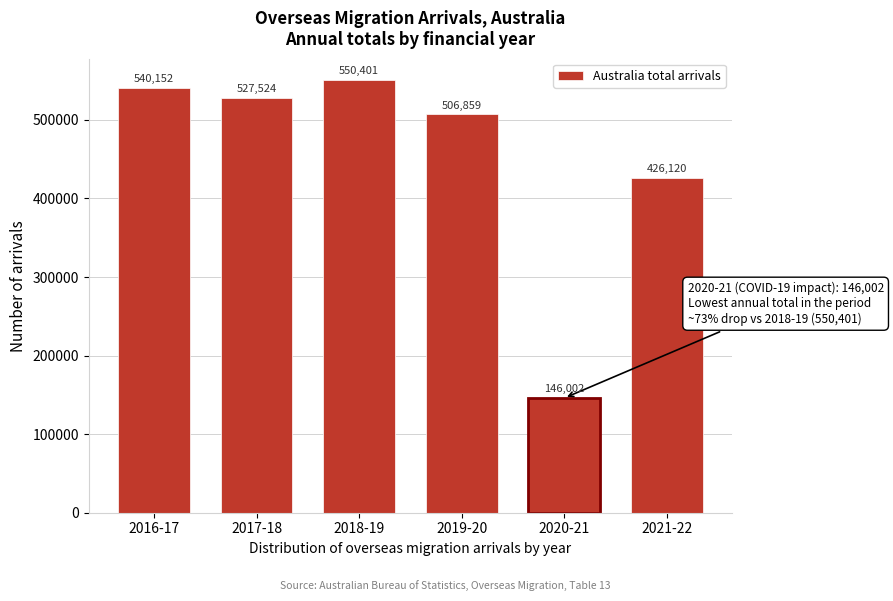

Reading left to right, what are all the values shown in this chart?

2016-17=540152	2017-18=527524	2018-19=550401	2019-20=506859	2020-21=146002	2021-22=426120